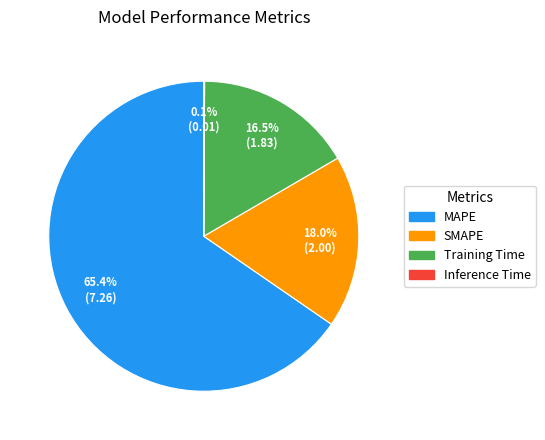

Which category accounts for the majority?

MAPE